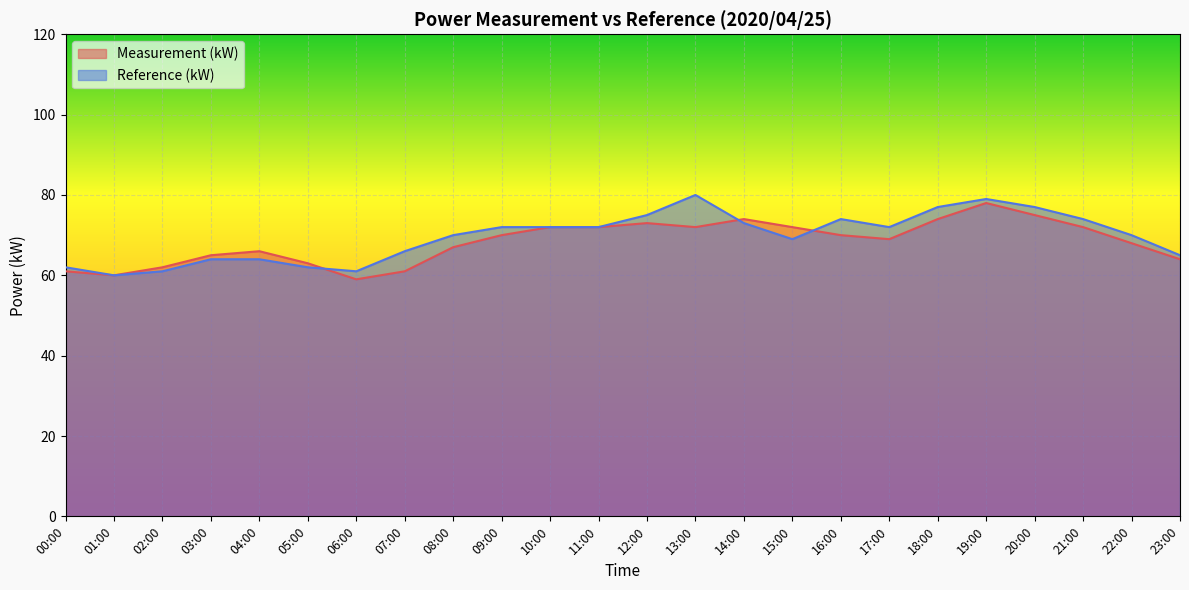

Reading right to left, list all the values displayed in this chart.

Measurement (kW): 64	68	72	75	78	74	69	70	72	74	72	73	72	72	70	67	61	59	63	66	65	62	60	61
Reference (kW): 65	70	74	77	79	77	72	74	69	73	80	75	72	72	72	70	66	61	62	64	64	61	60	62